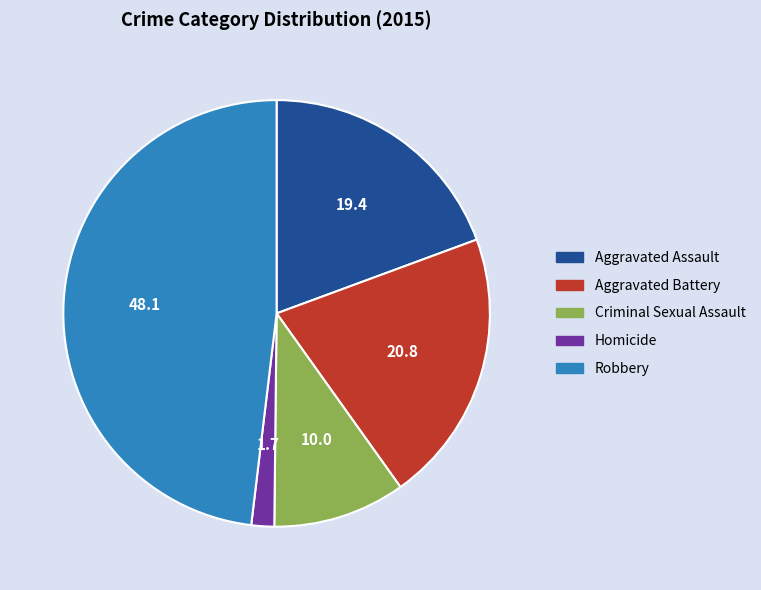

How many segments does this pie chart have?

5